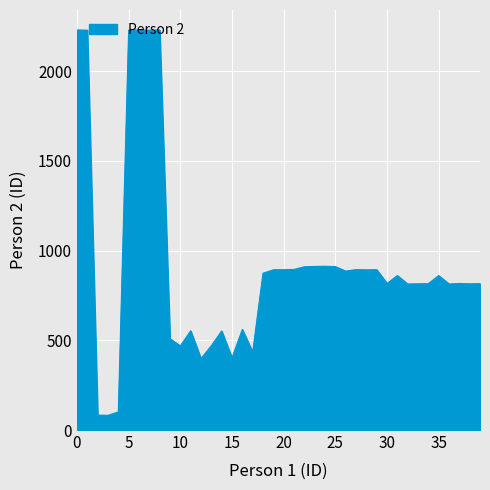

What is the greatest value displayed?

2230